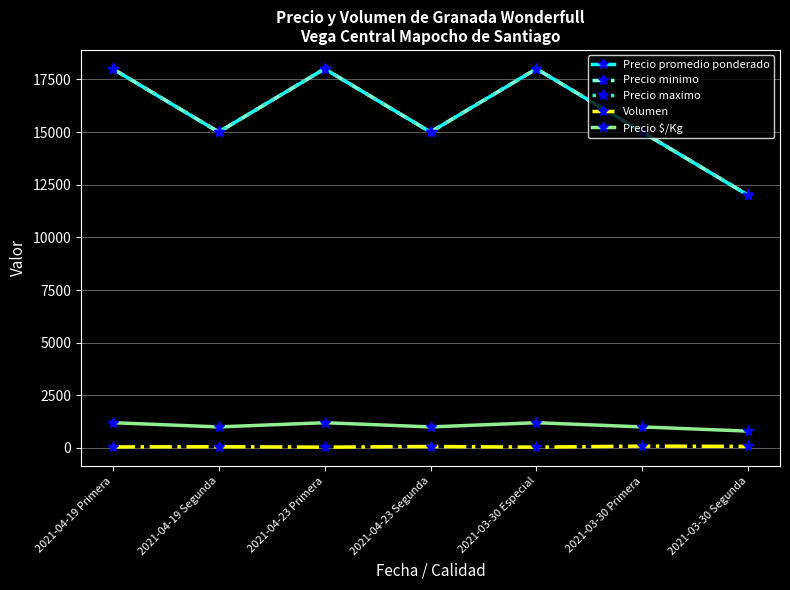

How many interior local valleys does the Precio $/Kg series have?

2